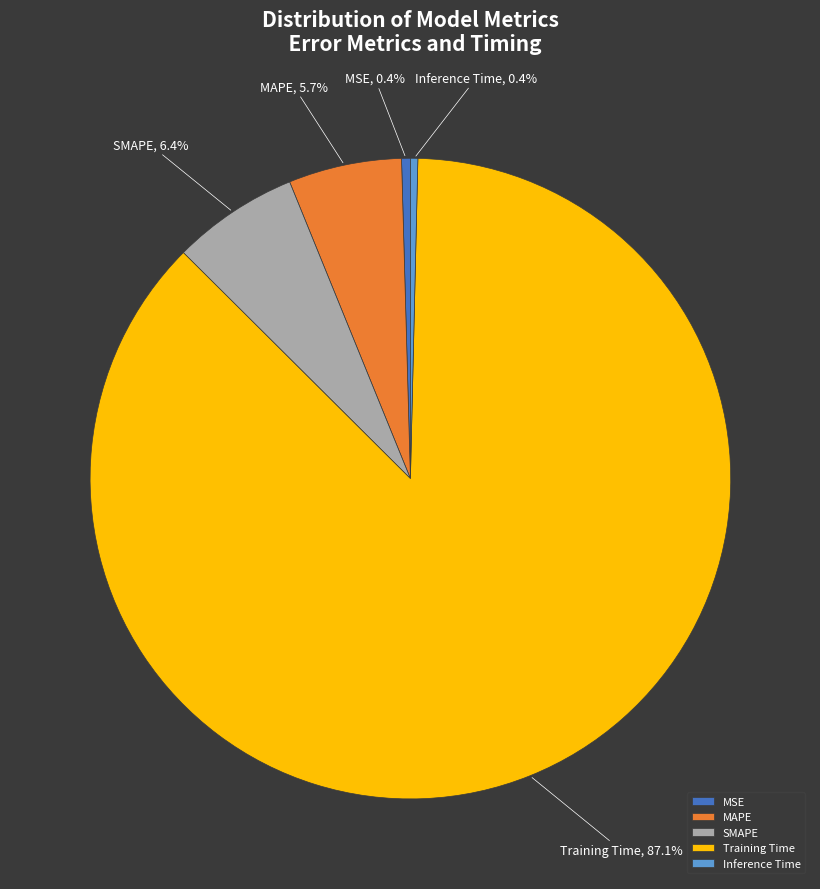

Is it true that SMAPE is 14% of the pie?

False